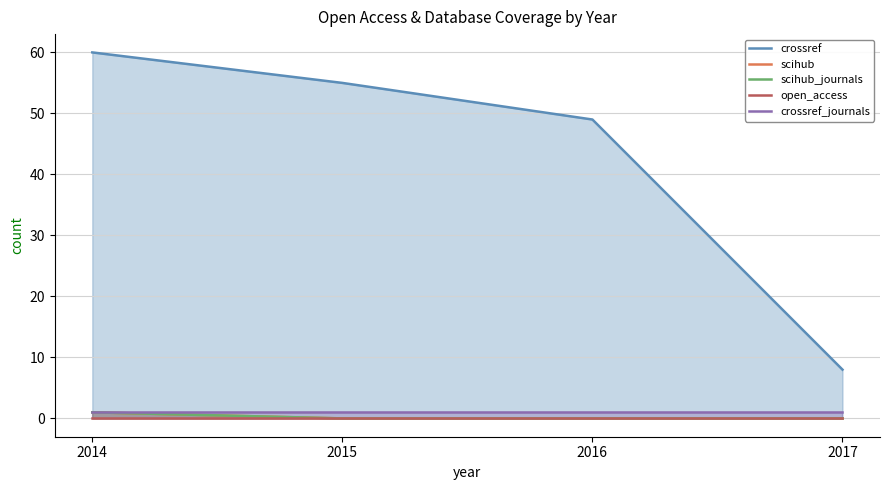

Which label corresponds to the largest value in the chart?

2014